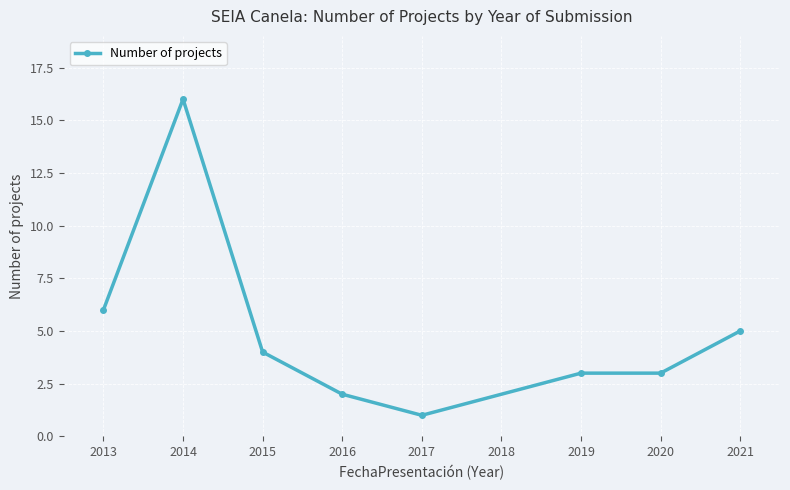

How many values are below 4?

4